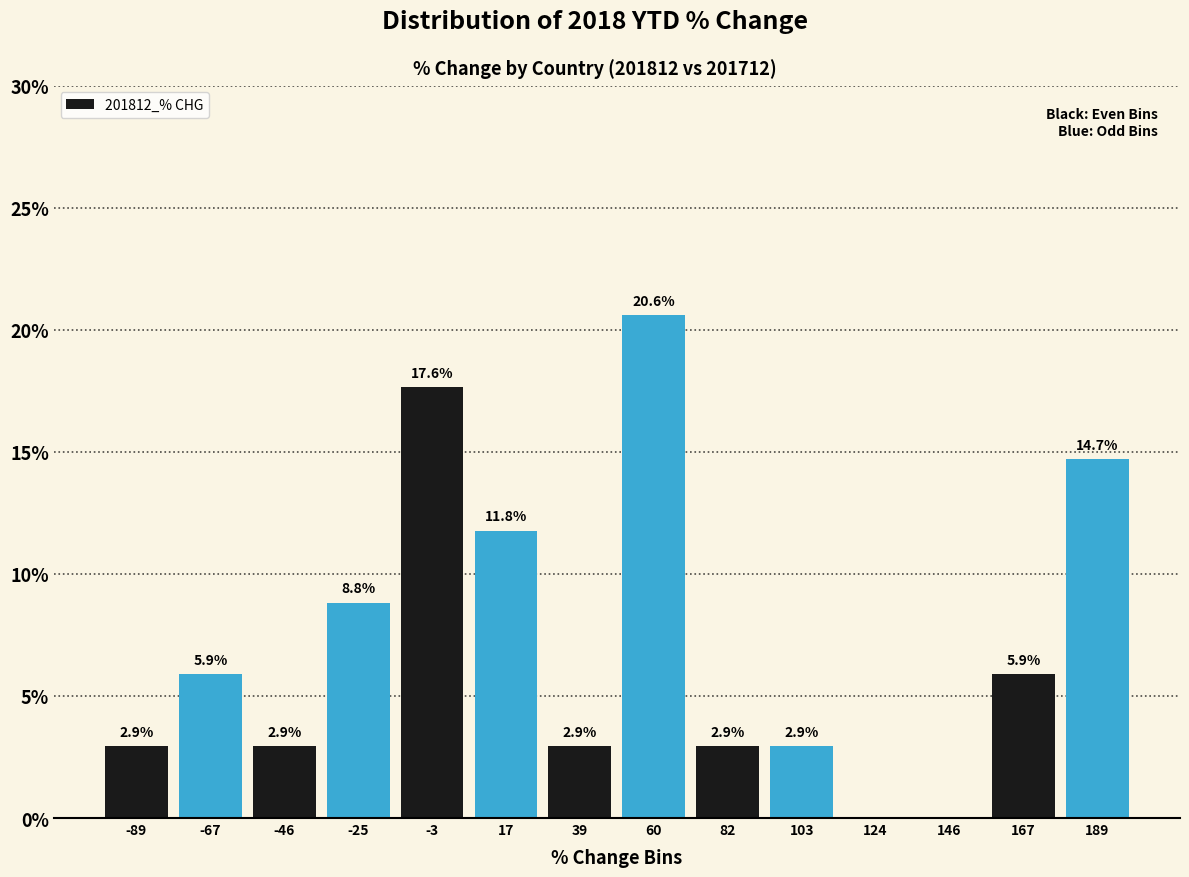

Which range on the x-axis has the tallest bar?

50 to 70